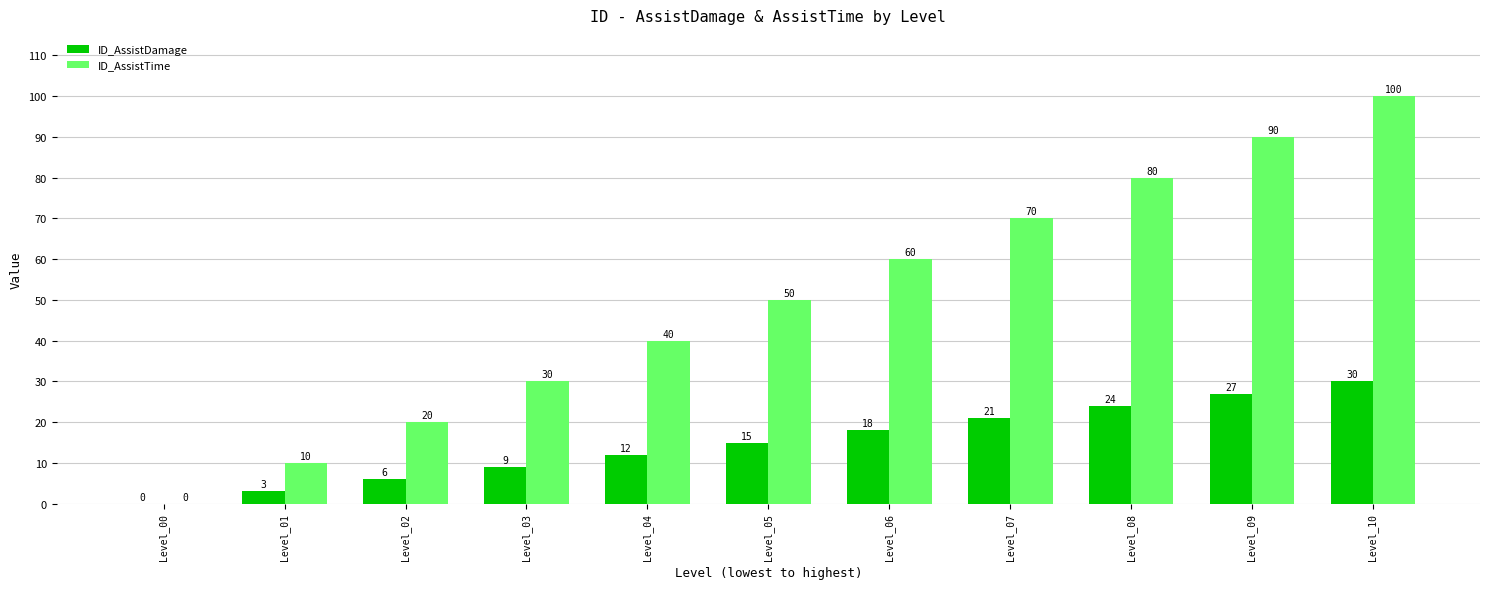

Which series has the widest spread of values?

ID_AssistTime